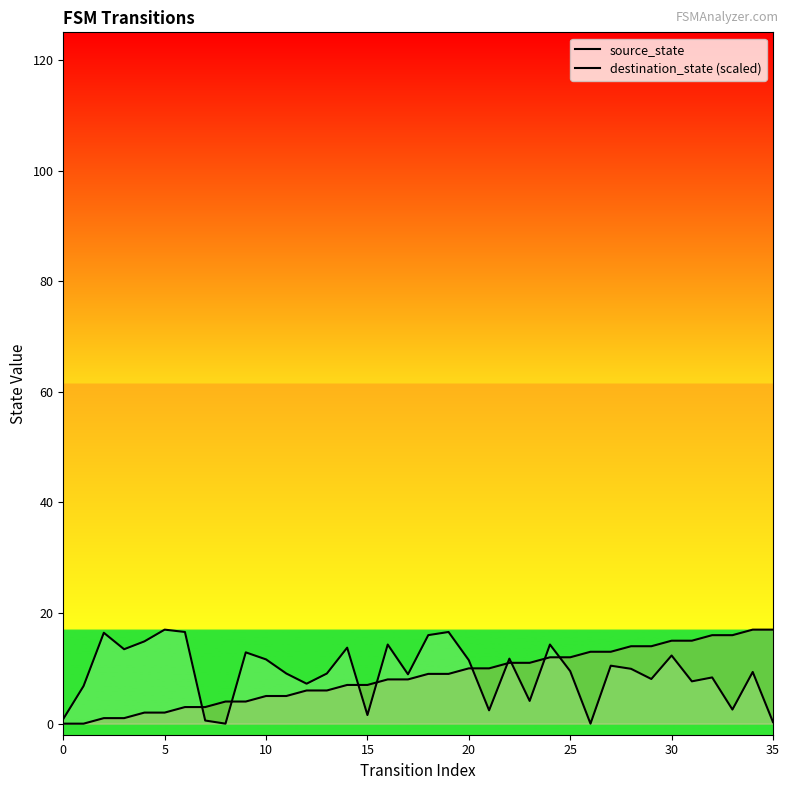

What is the spread (max minus min) of values at 14?

6.7